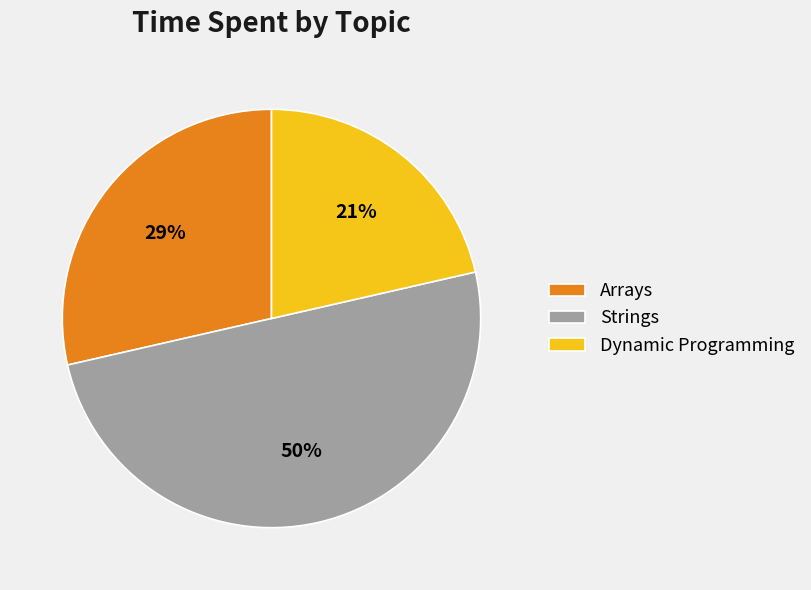

The Strings slice represents 50% of the pie. True or false?

True